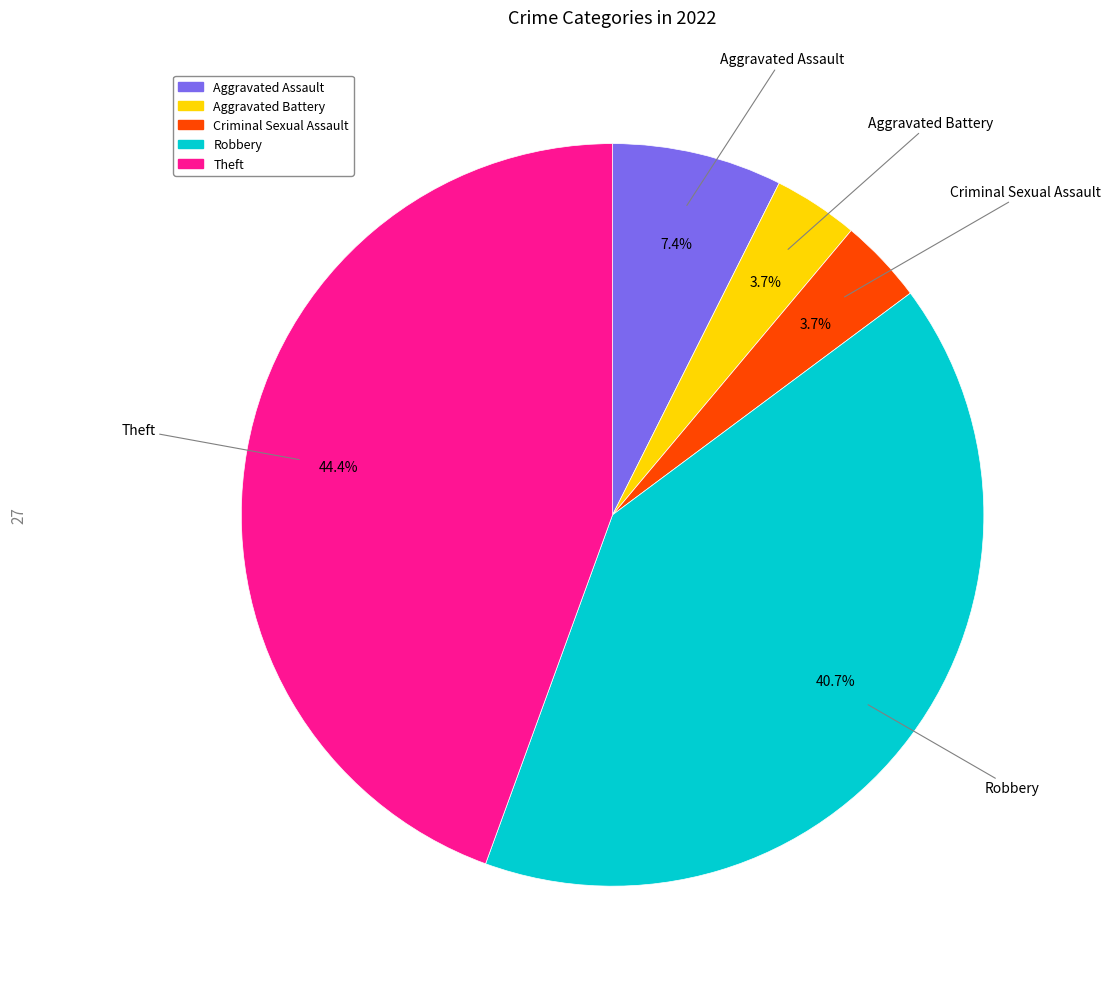

Combined, what portion of the pie is Aggravated Battery and Criminal Sexual Assault?

7.4%